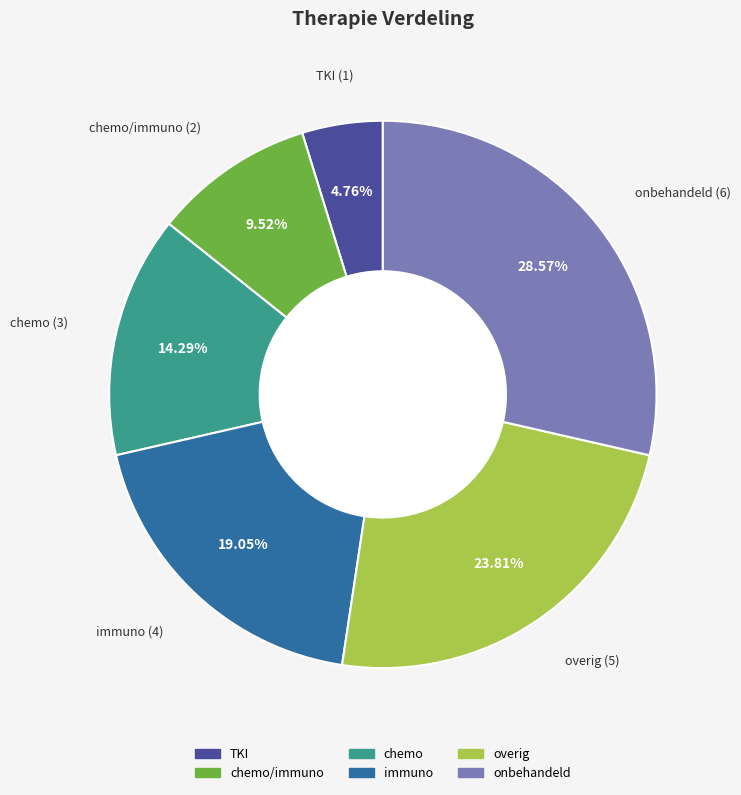

How many slices are in this pie chart?

6